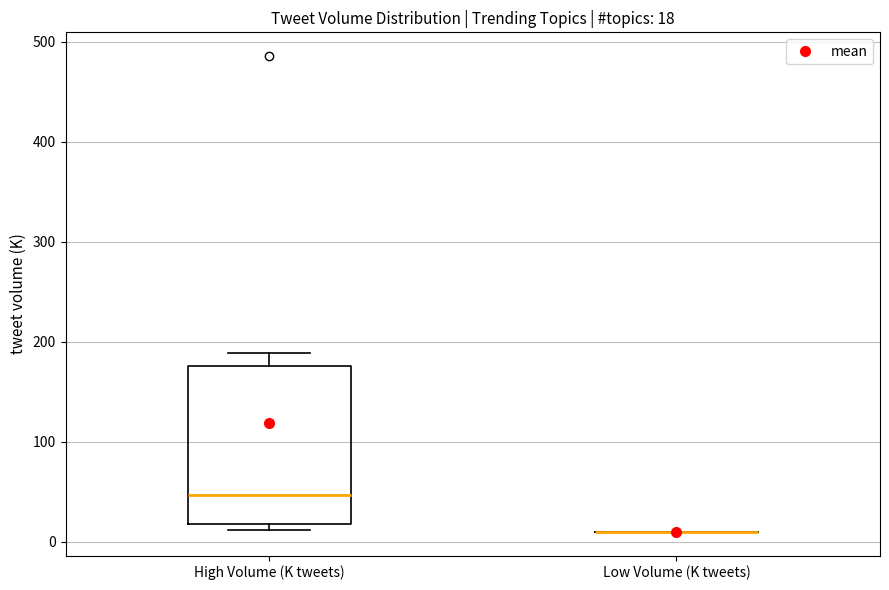

Which box is the tallest, from its lower edge to its upper edge?

High Volume (K tweets)